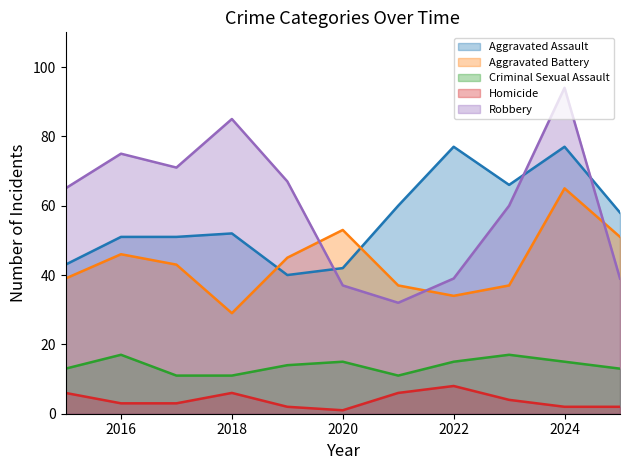

Is it true that Criminal Sexual Assault equals 13 at 2015?

True